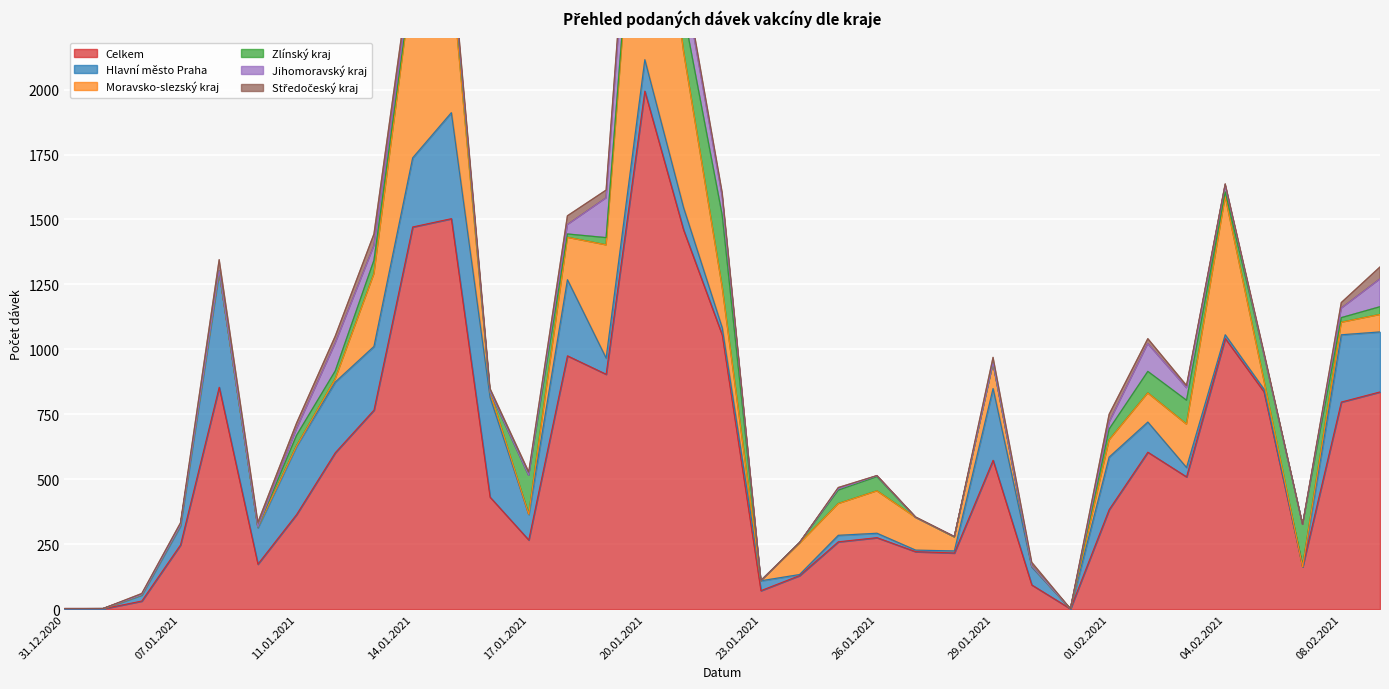

True or false: Celkem and Jihomoravský kraj intersect in this chart.

False